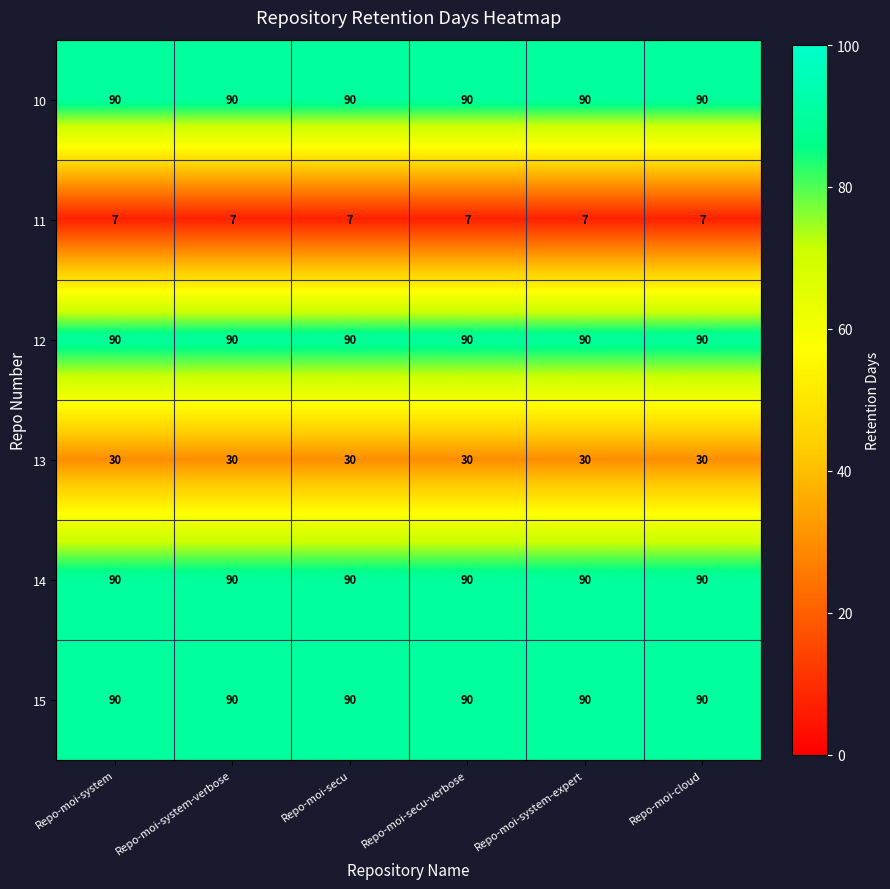

Is it true that 15 equals 146 at Repo-moi-system-verbose?

False